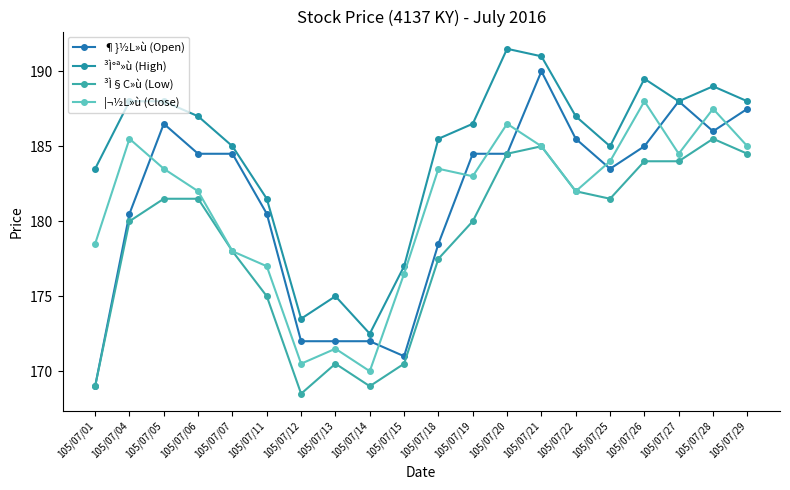

What is the difference between the maximum and minimum values in the ³Ì°ª»ù (High) series?

19.0